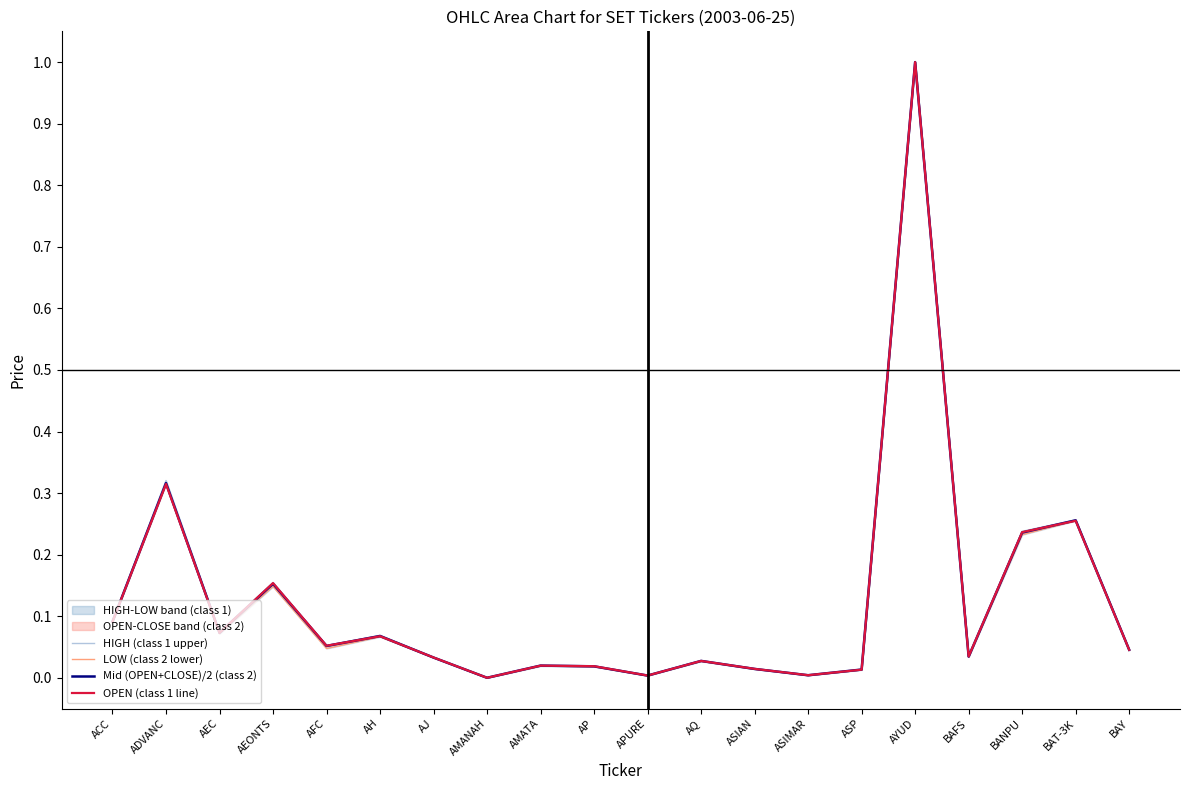

What is the value of the OPEN (class 1 line) point at the 6th from the left?

0.1